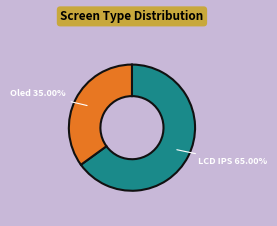

Count the number of slices in the pie.

2